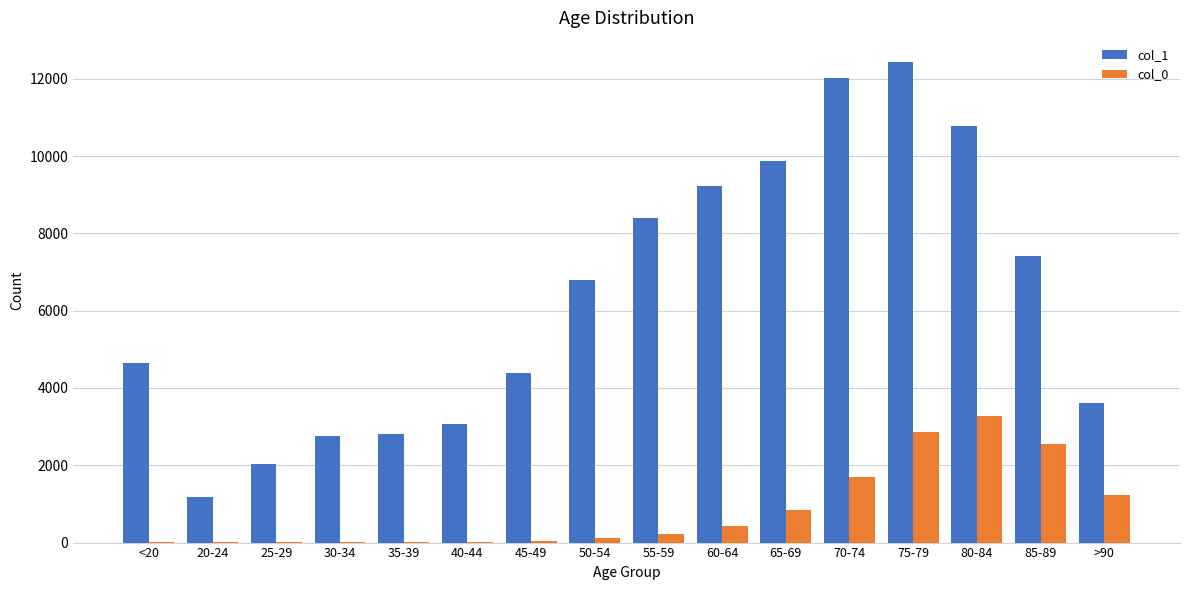

How many series are shown in this chart?

2